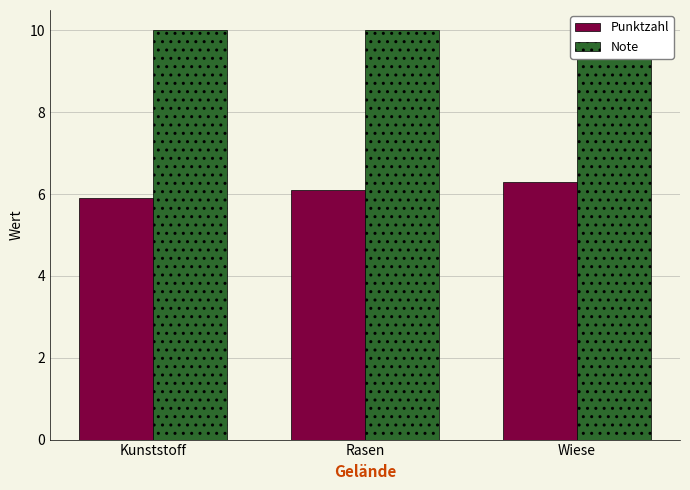

Rank the series by their average value, from lowest to highest.

Punktzahl, Note